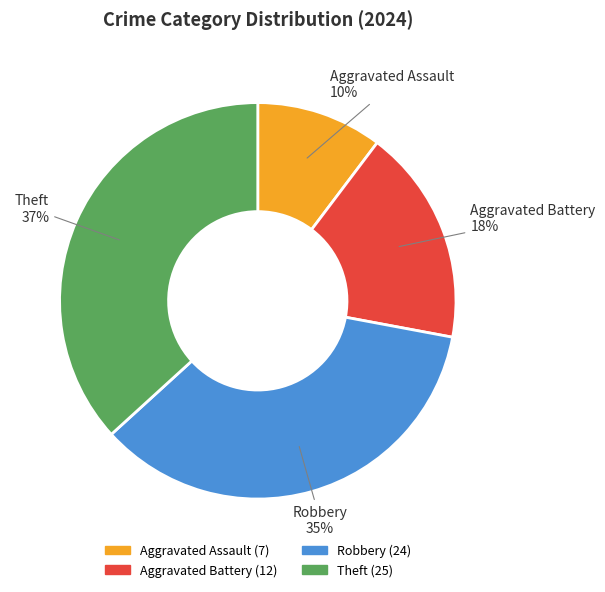

True or false: Aggravated Assault accounts for 23% of the total.

False